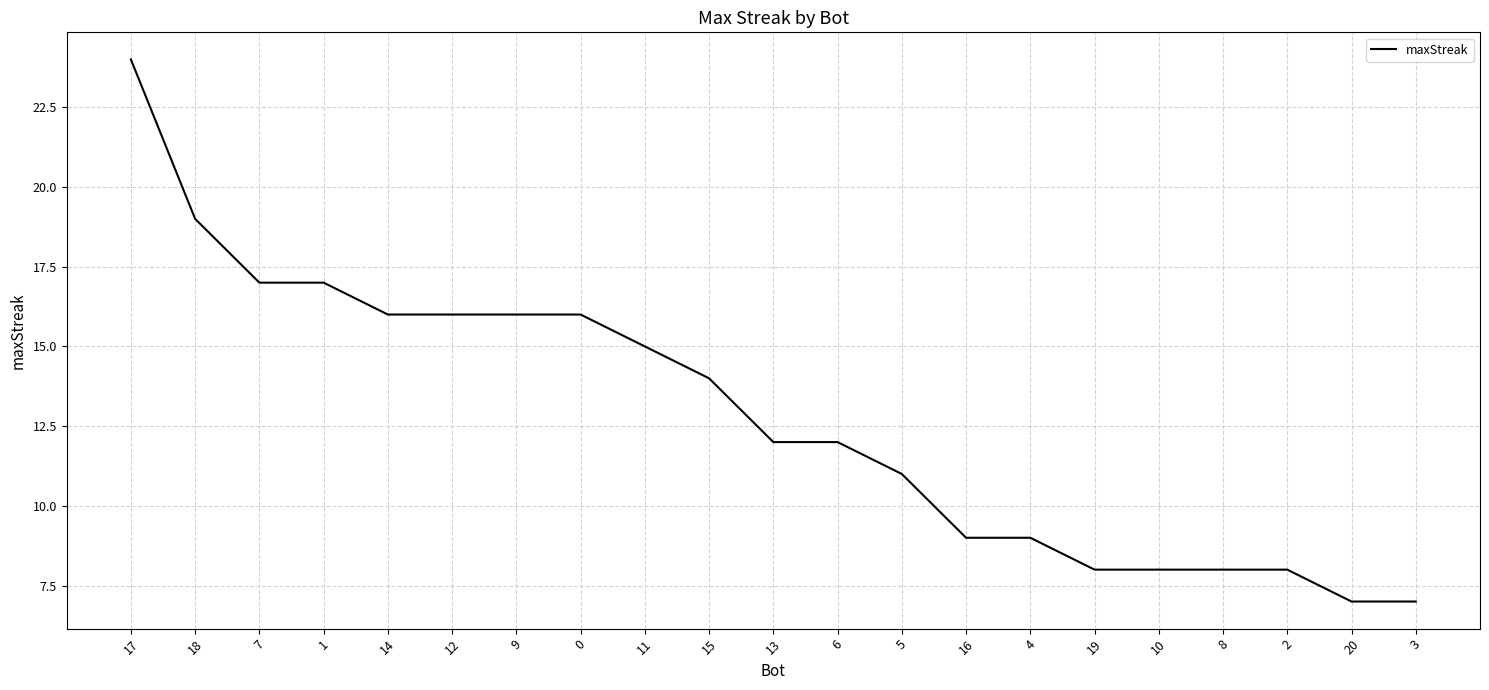

What is the difference between the maximum and second lowest values?

17